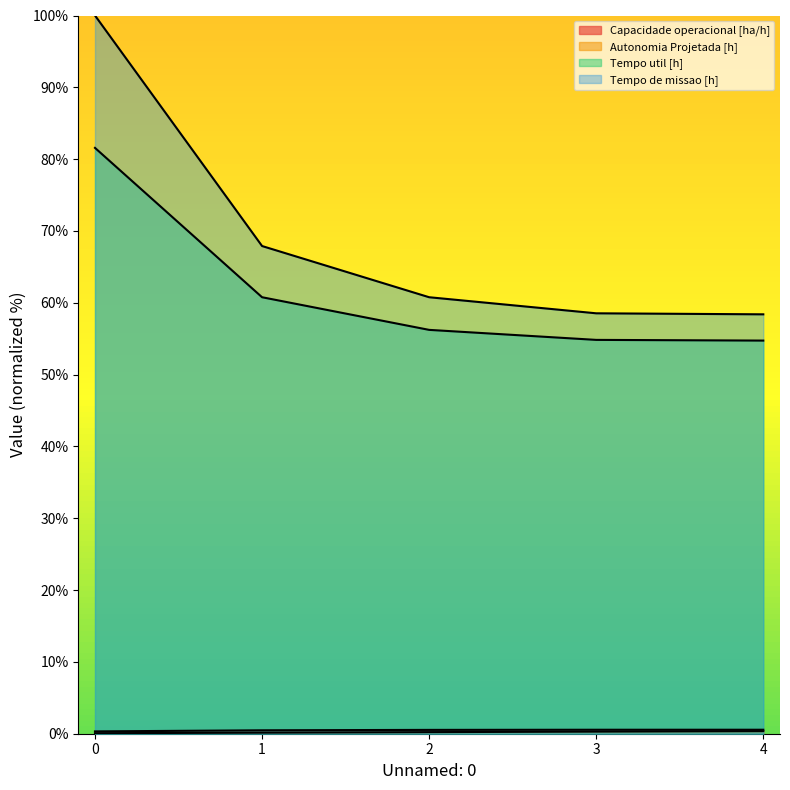

What is the difference between the highest and lowest values at 0?

99.9